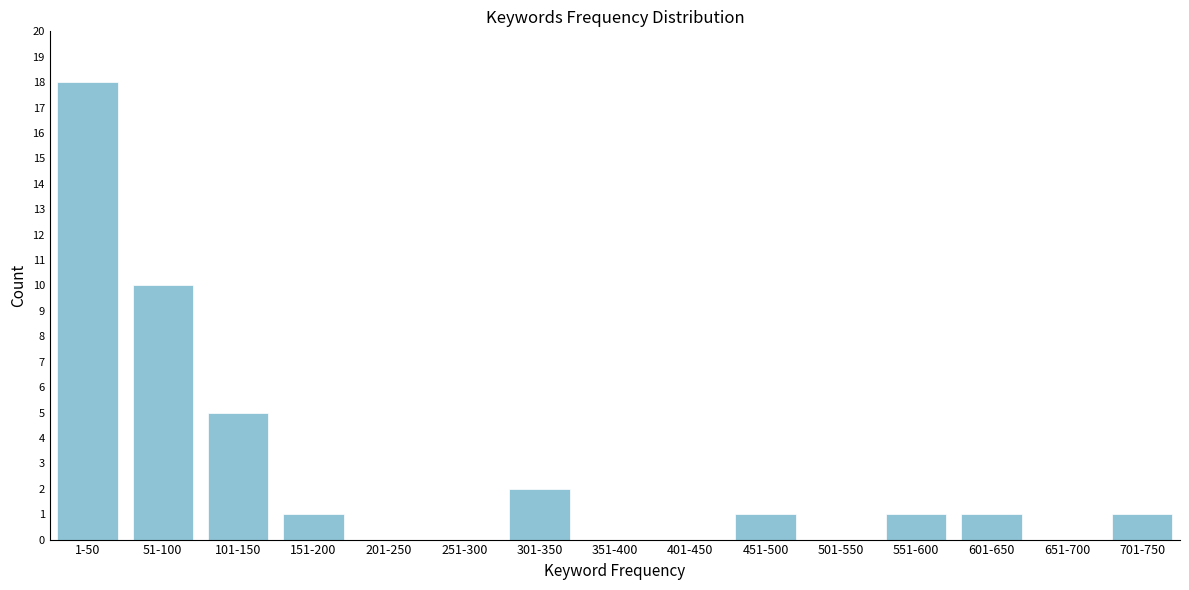

Reading right to left, what are all the values shown in this chart?

701-750=1	651-700=0	601-650=1	551-600=1	501-550=0	451-500=1	401-450=0	351-400=0	301-350=2	251-300=0	201-250=0	151-200=1	101-150=5	51-100=10	1-50=18